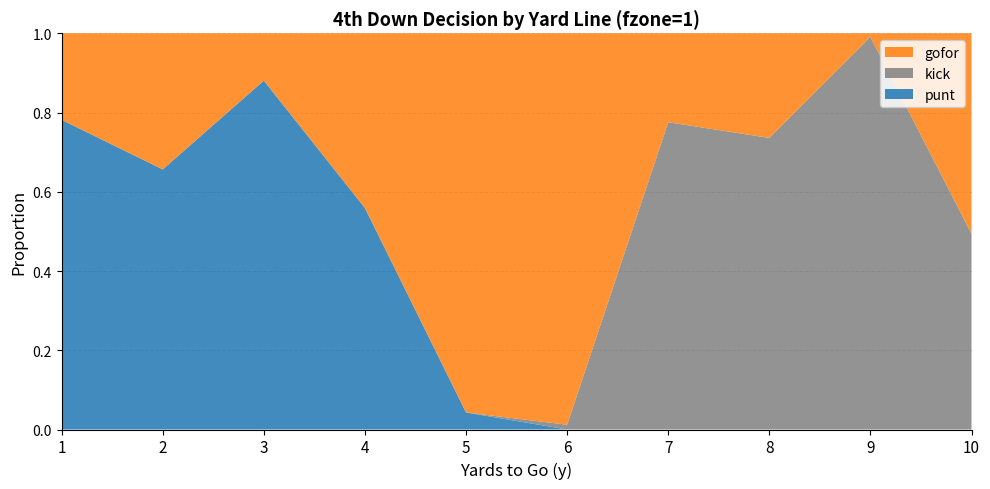

Reading left to right, what are all the values shown in this chart?

punt: 1=0.8	2=0.7	3=0.9	4=0.6	5=0.0	6=0.0	7=0.0	8=0.0	9=0.0	10=0.0
kick: 1=0.0	2=0.0	3=0.0	4=0.0	5=0.0	6=0.0	7=0.8	8=0.7	9=1.0	10=0.5
gofor: 1=0.2	2=0.3	3=0.1	4=0.4	5=1.0	6=1.0	7=0.2	8=0.3	9=0.0	10=0.5